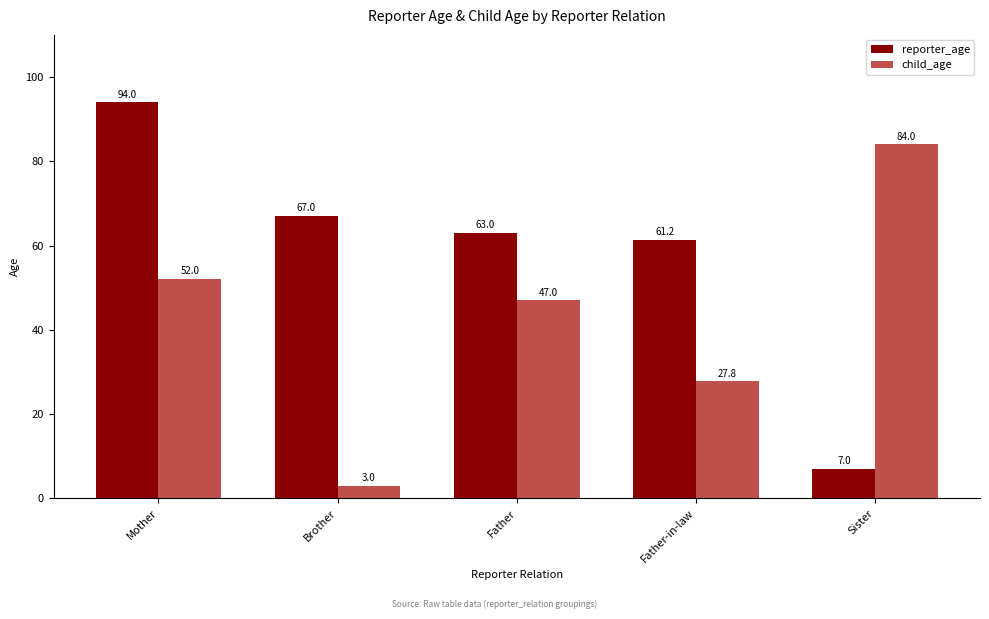

What is the label of the 4th bar from the left?

Father-in-law